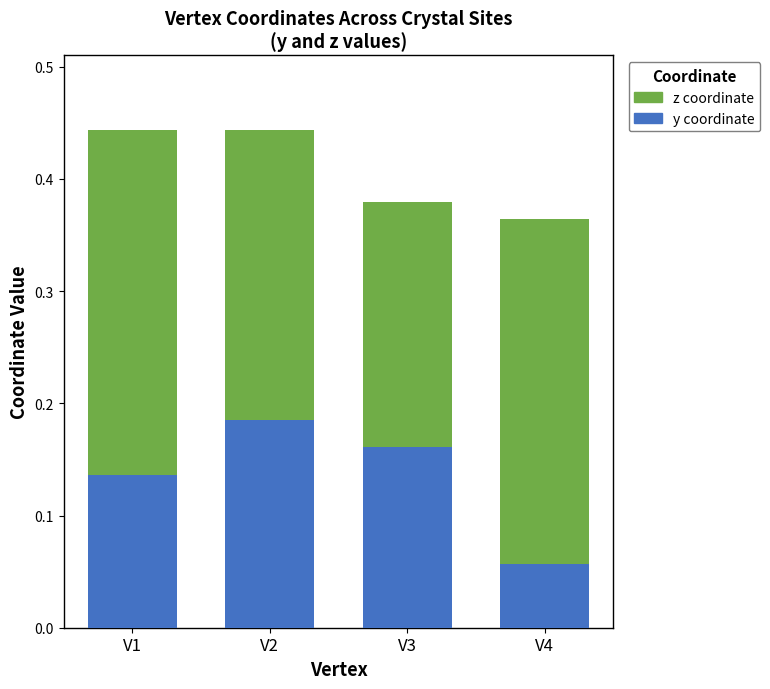

Count the y coordinate values in the range 0 to 1.

4